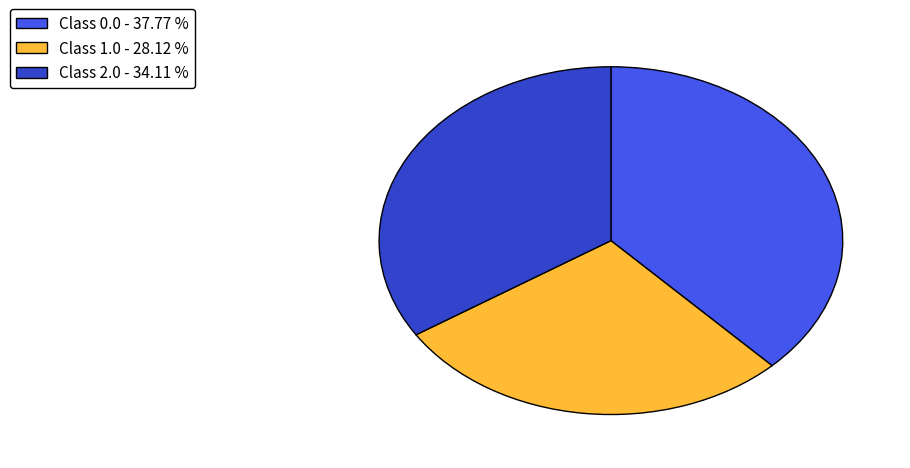

How many segments does this pie chart have?

3